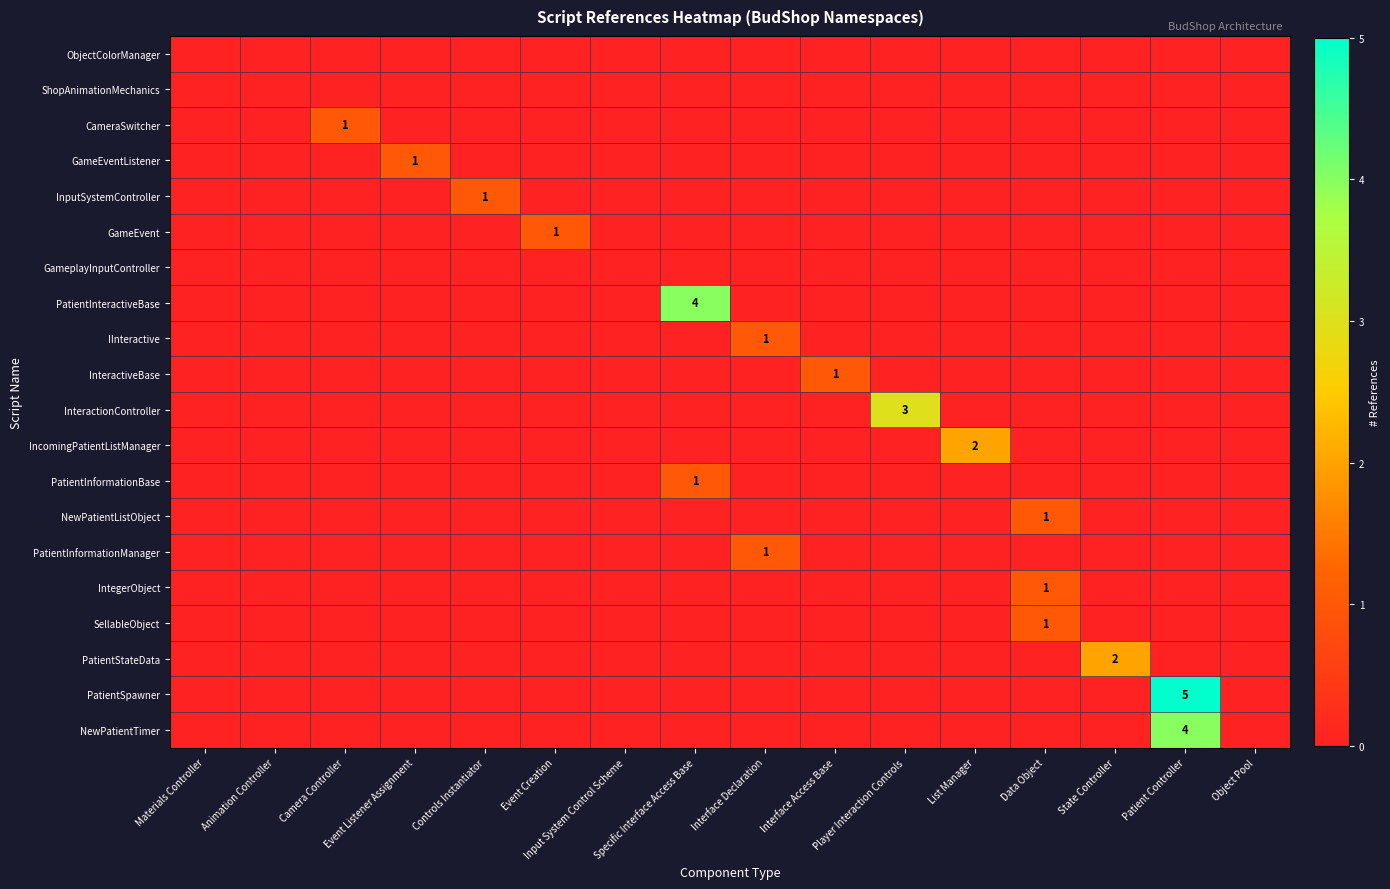

What is the spread (max minus min) of values at Player Interaction Controls?

3